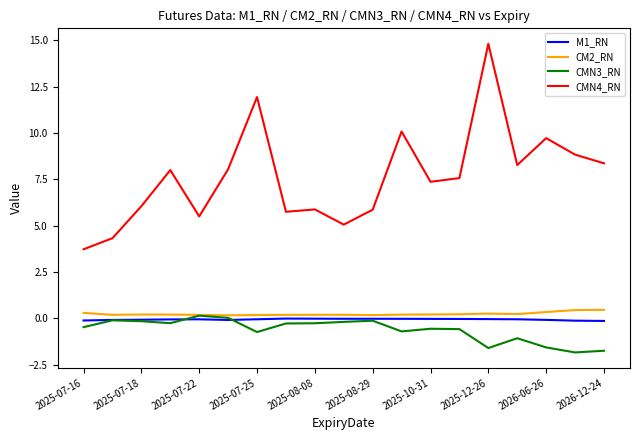

Which series has the largest total across all categories?

CMN4_RN